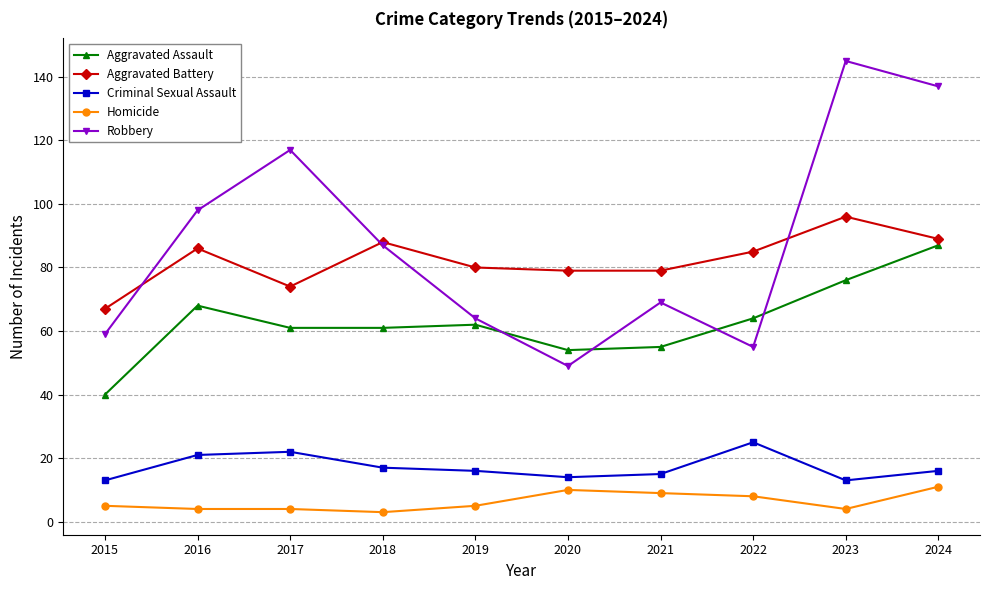

Is it true that Aggravated Assault equals 100 at 2022?

False